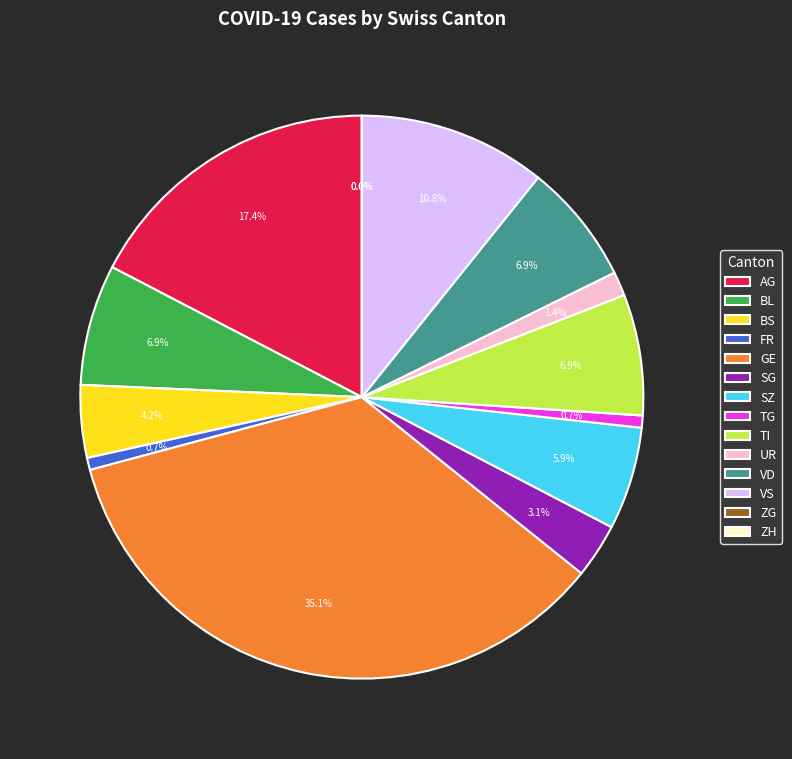

To the nearest percent, what portion does BS represent?

4%